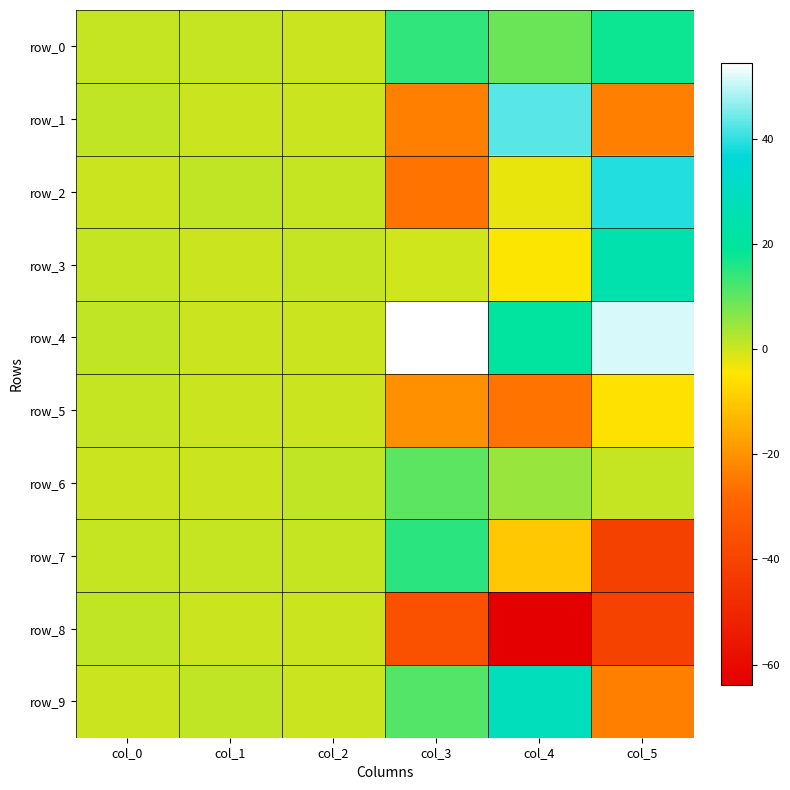

List the labels in order of row_4 value, largest first.

col_3, col_5, col_4, col_0, col_1, col_2